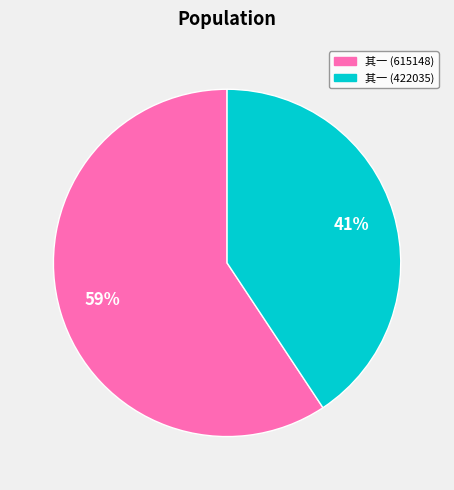

Does any single category account for the majority?

Yes